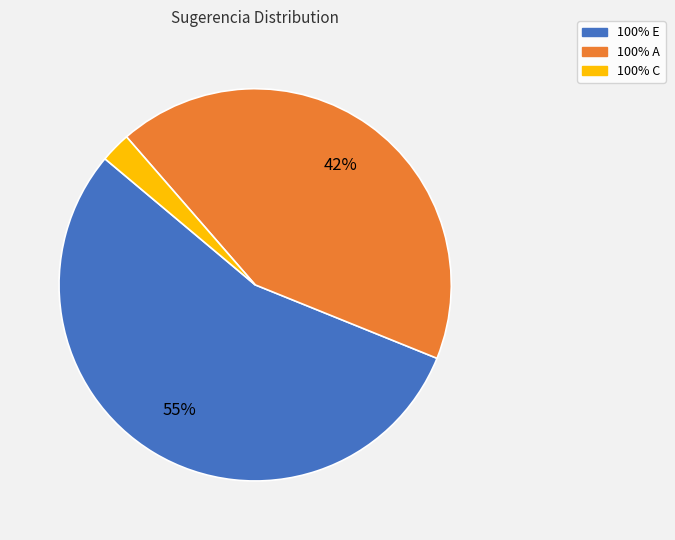

Rank the categories by value from highest to lowest.

100% E, 100% A, 100% C